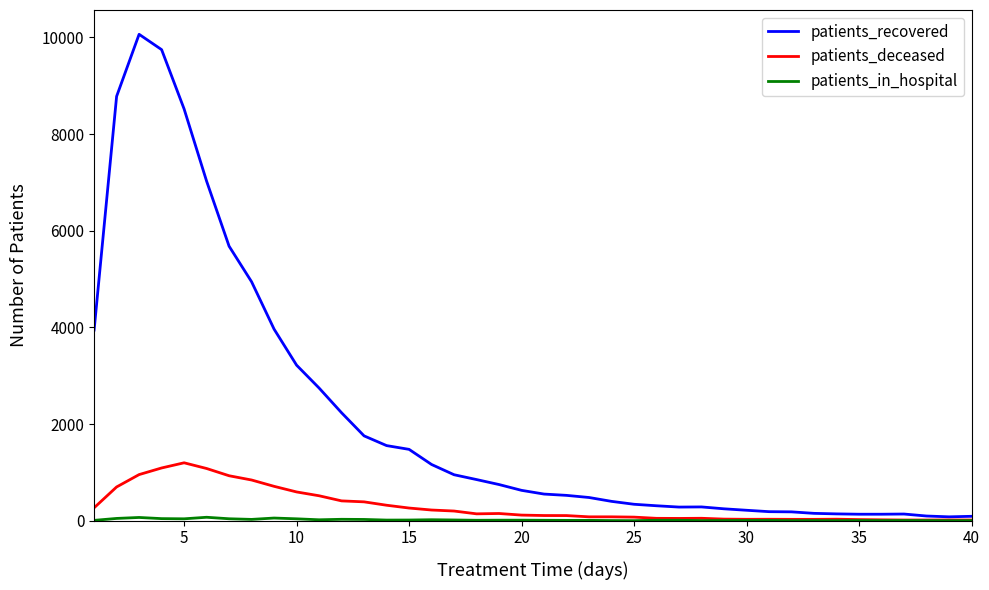

Count the number of categories in the chart.

40